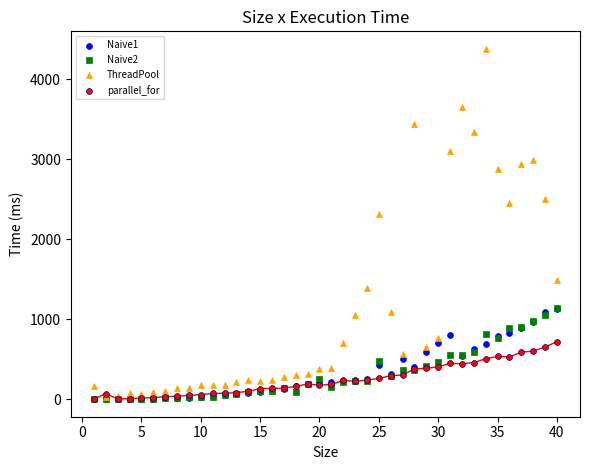

Across all series, what Y value is closest to 2190?

2317